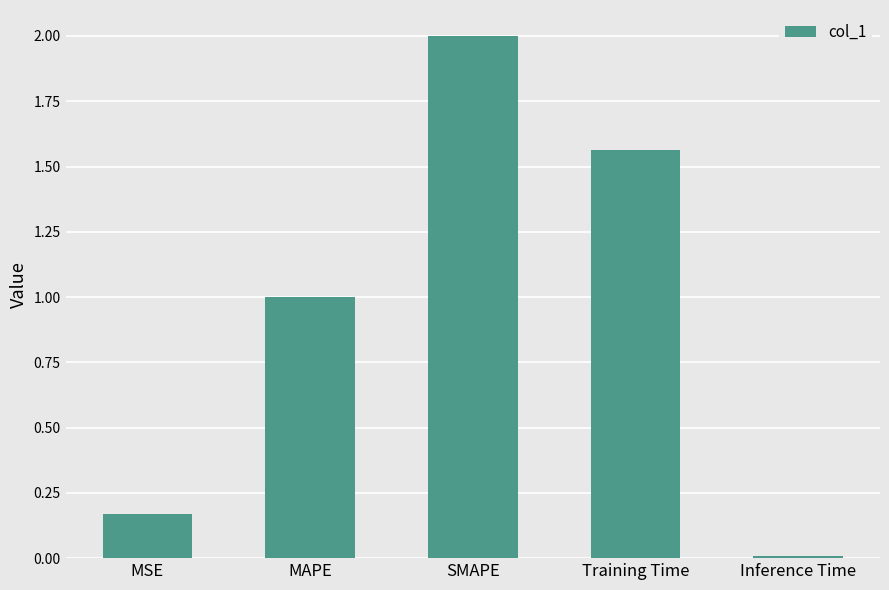

Which has a higher value, SMAPE or MSE?

SMAPE